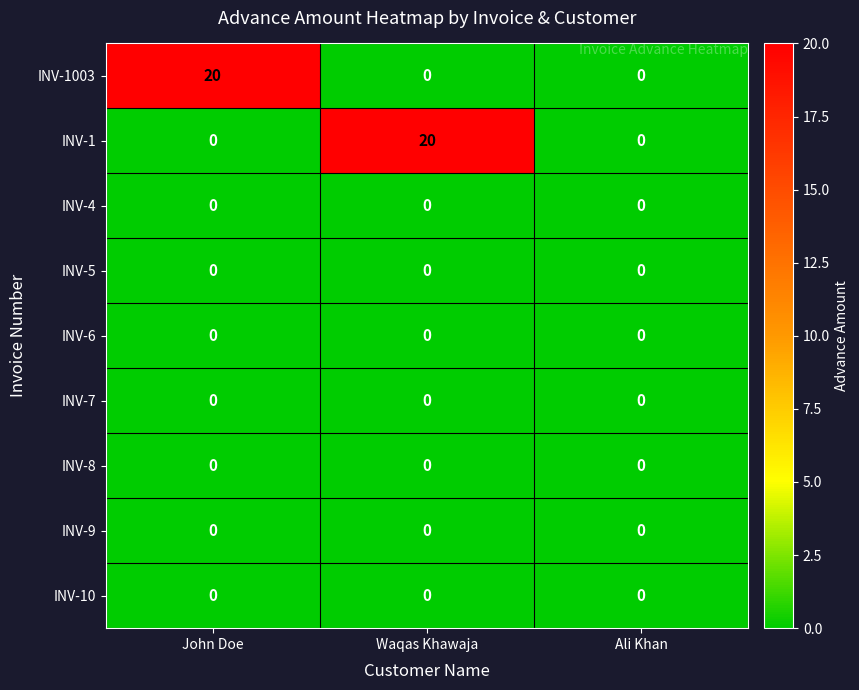

What is the difference between the highest and lowest values at Waqas Khawaja?

20